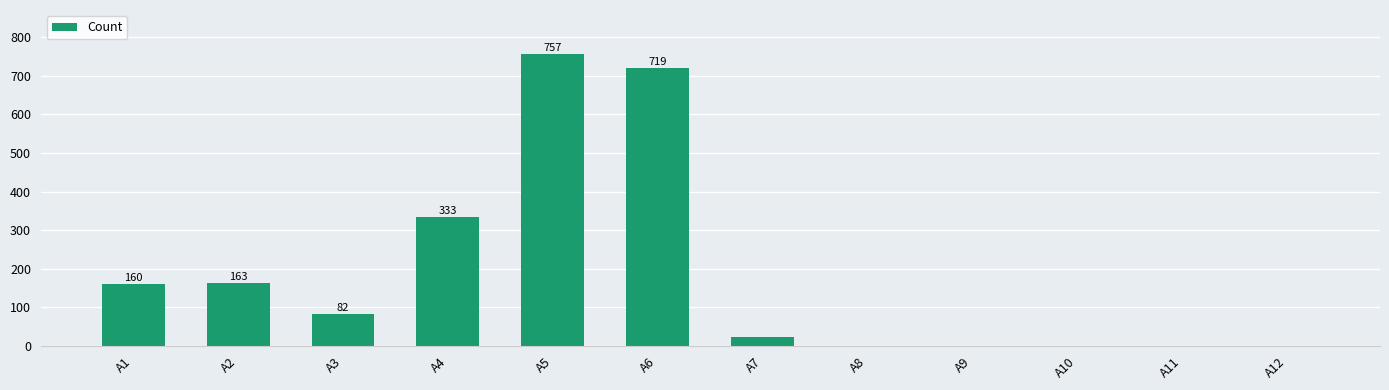

Count the number of categories in the chart.

12